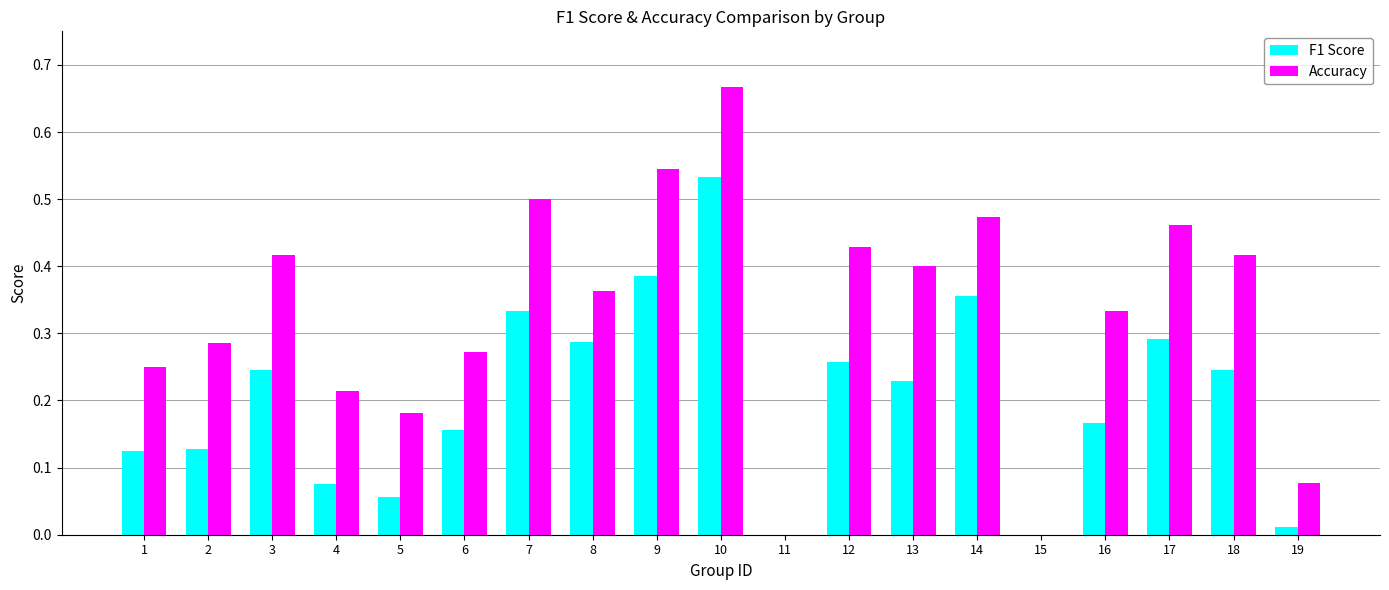

The value of Accuracy at 7 is 0.7. True or false?

False